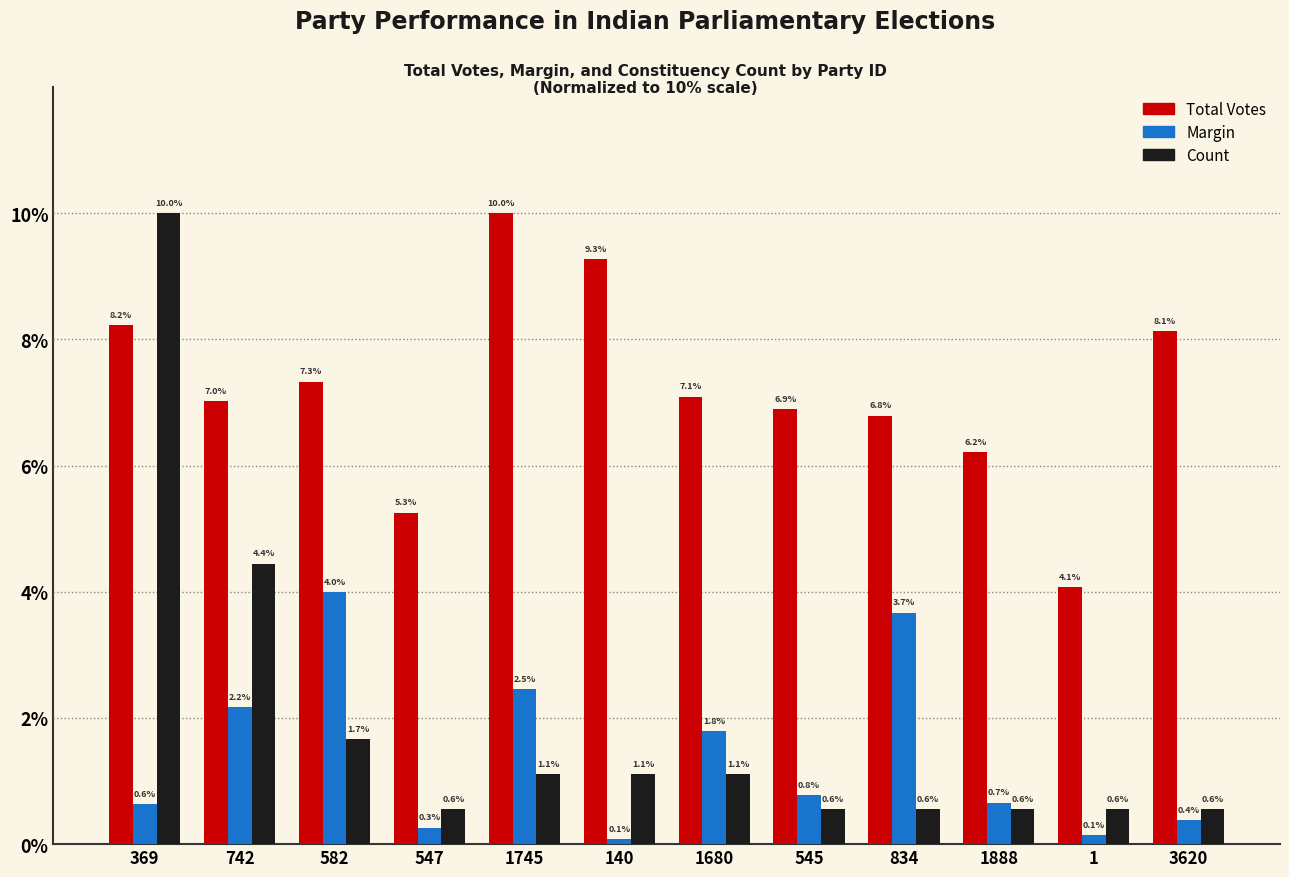

At 3620, list the series in order from largest to smallest.

Total Votes, Count, Margin